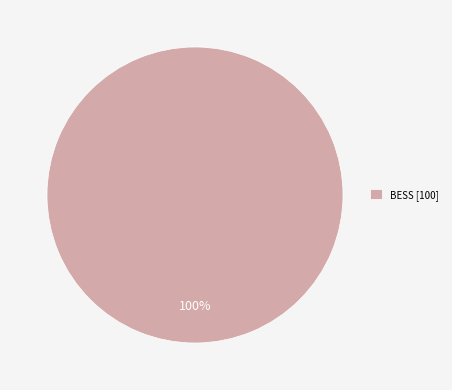

The BESS [100] slice represents 100% of the pie. True or false?

True